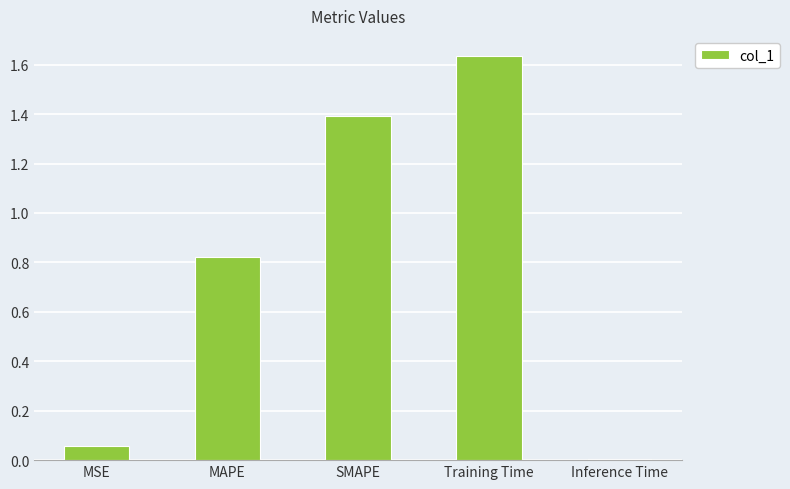

What is the label of the 3rd bar from the right?

SMAPE